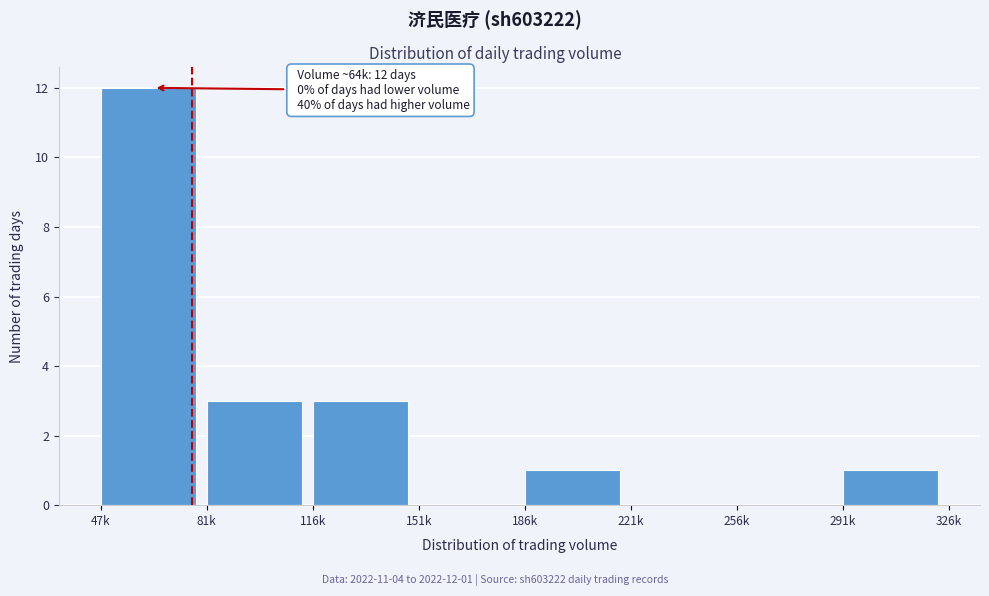

Reading left to right, extract all data points from this chart.

47k=12	81k=3	116k=3	151k=0	186k=1	221k=0	256k=0	291k=1